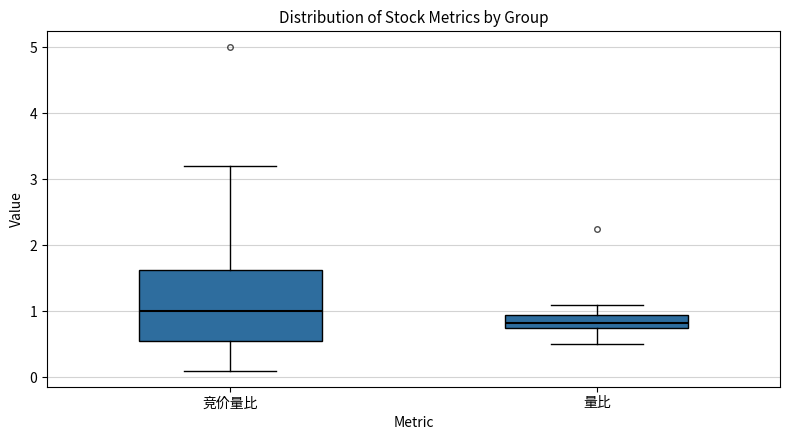

Where is the upper edge of the box for 量比 on the y-axis? The values are not printed on the chart, so give them approximately, as read against the axis.

0.9